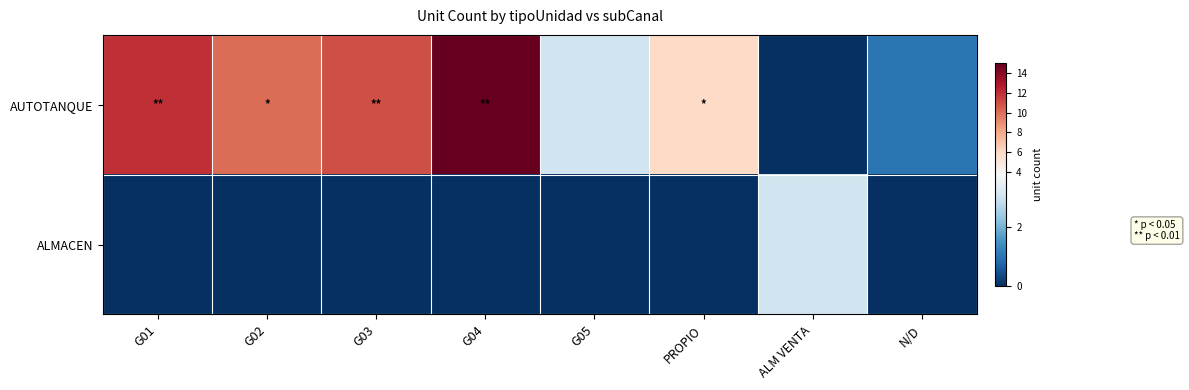

What is the total value across all series at G04?

15